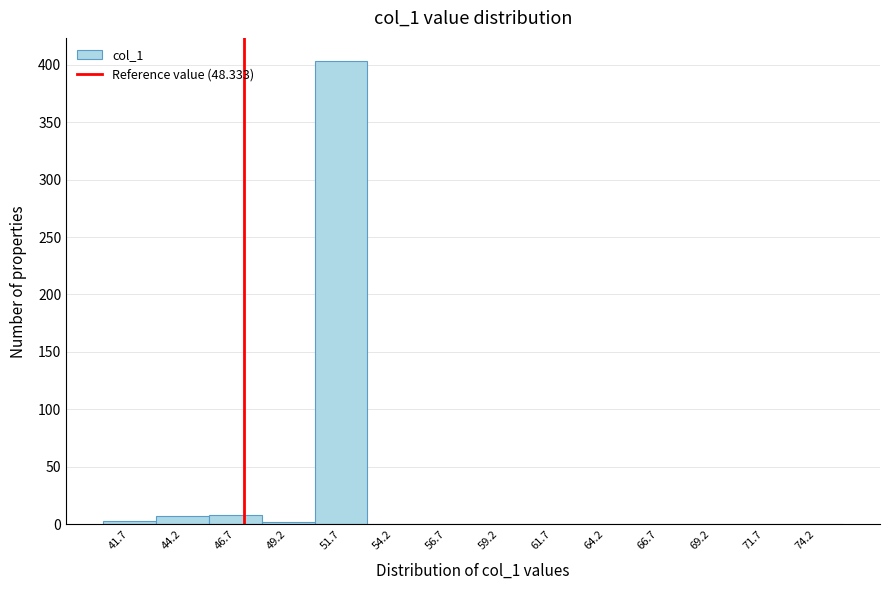

What is the sum of all values?

423